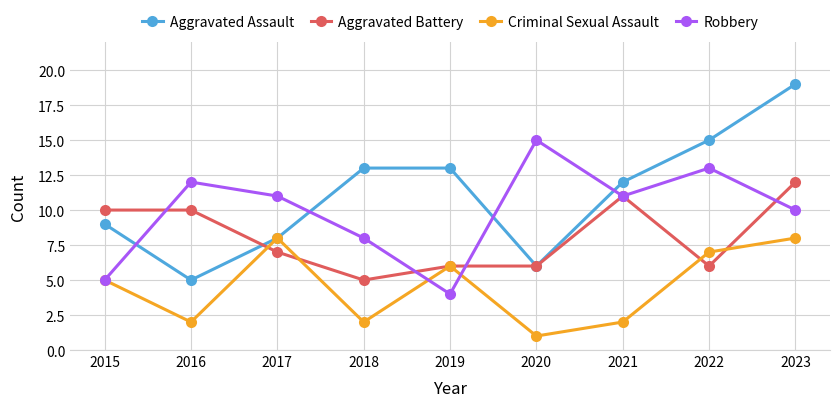

Read the Robbery value at 2020.

15